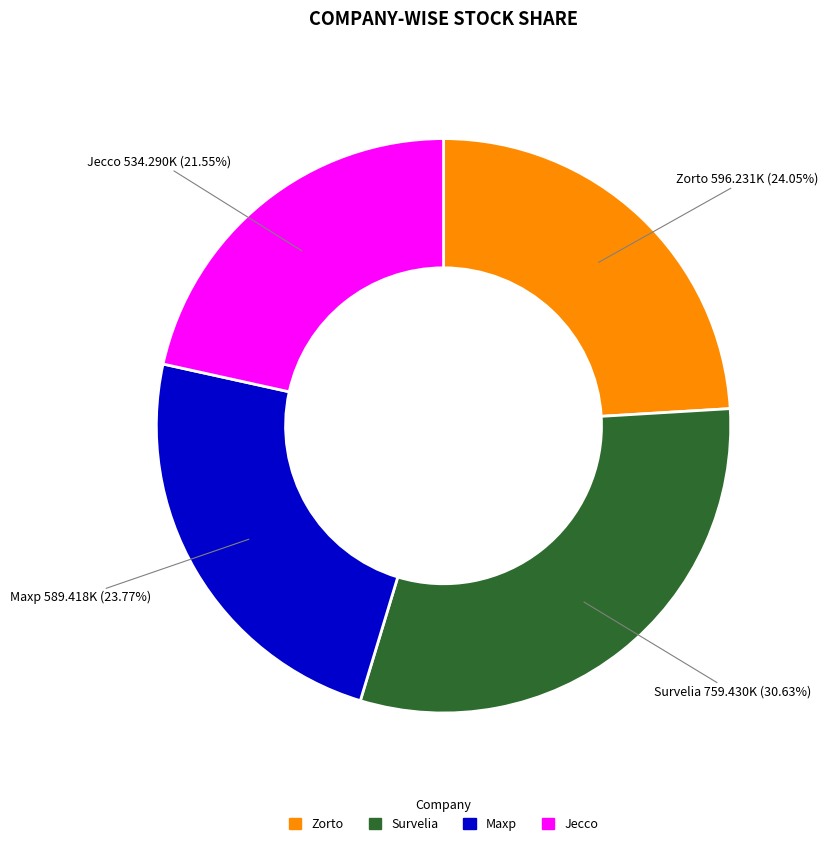

Is there a majority slice in this chart?

No